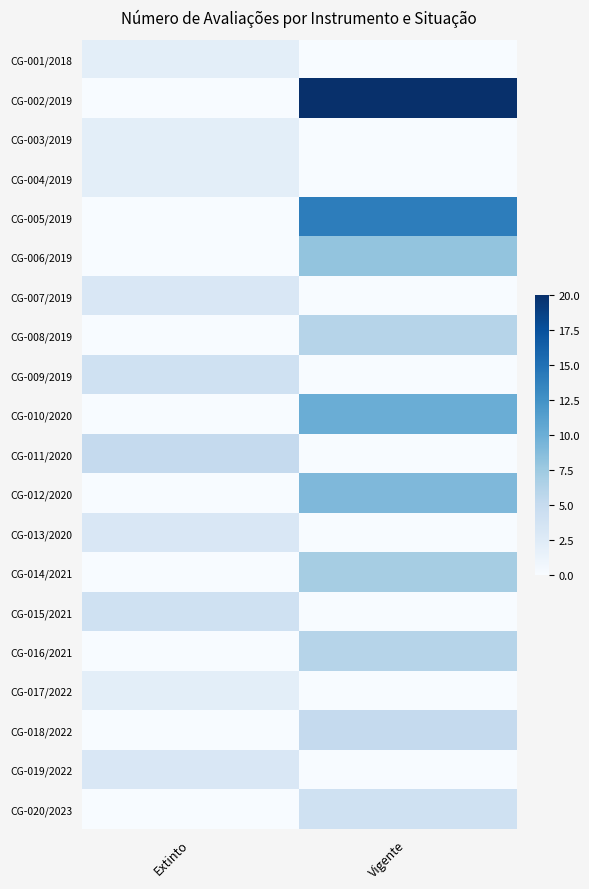

Which label corresponds to the smallest value in the chart?

Vigente